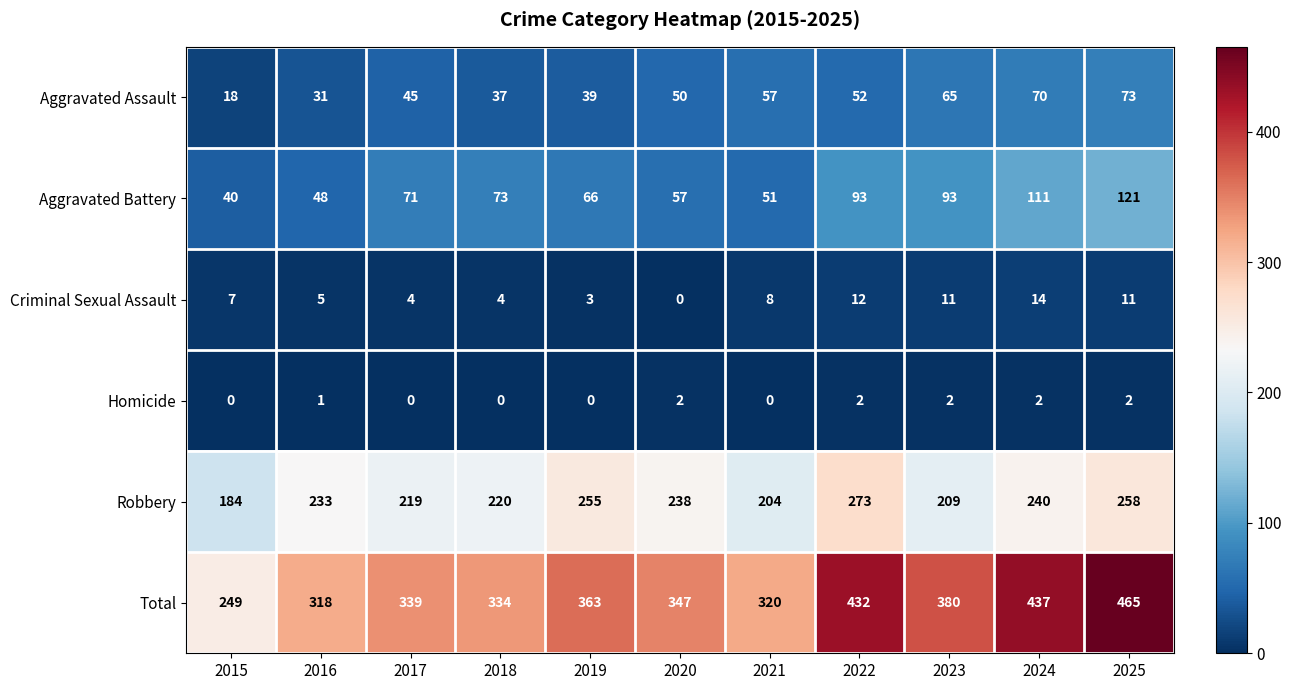

What is the spread (max minus min) of values at 2023?

378